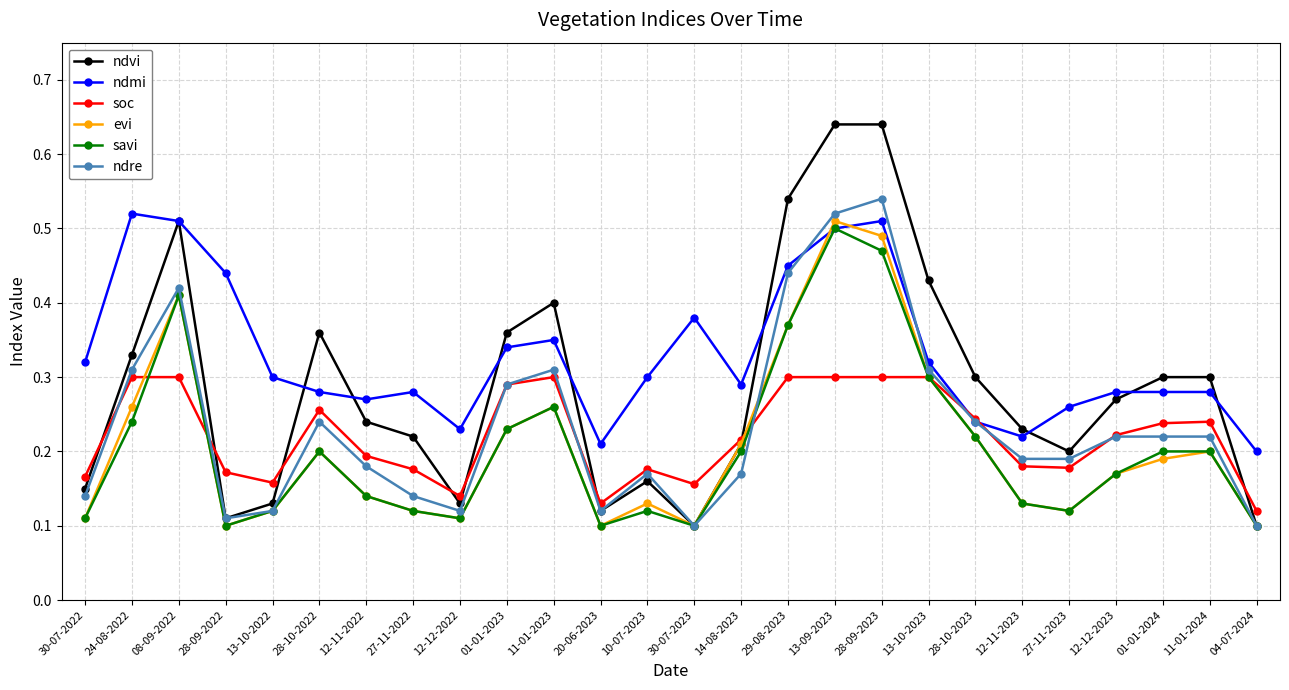

Is the value of ndvi at 29-08-2023 greater than the value of ndre at 13-09-2023?

Yes